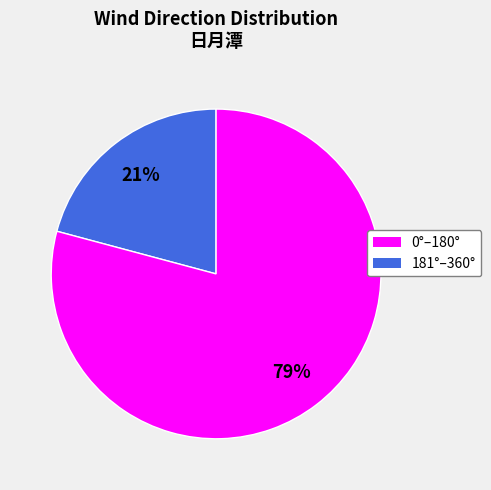

Does any single category account for the majority?

Yes